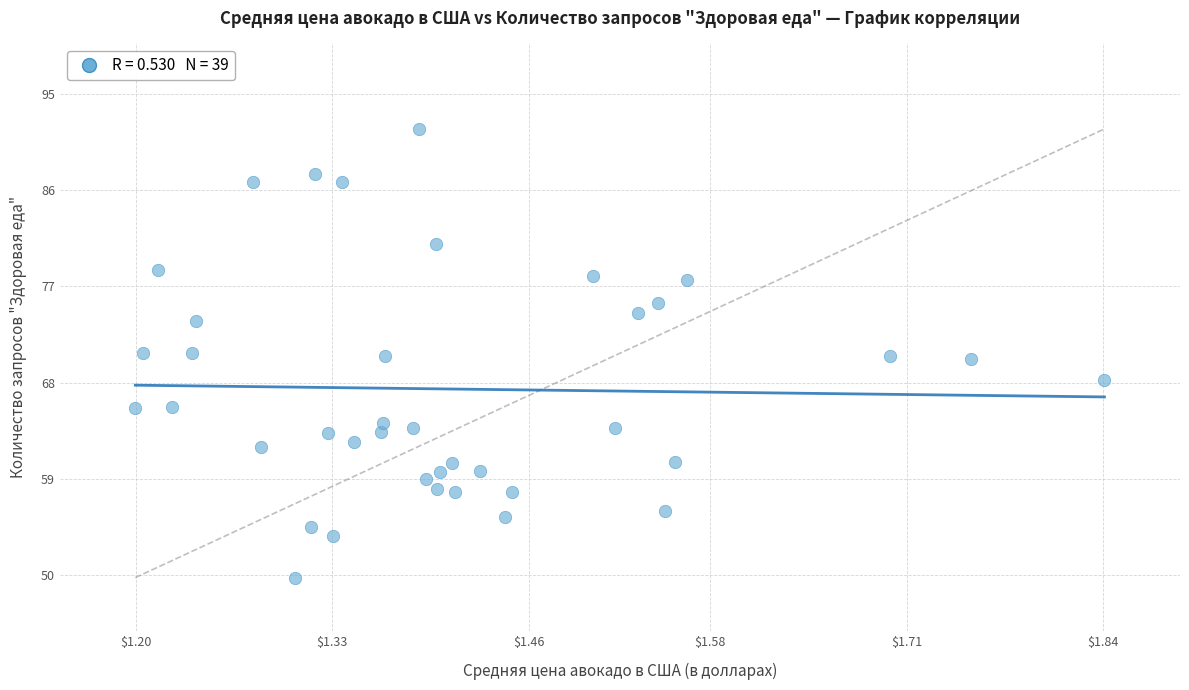

What is the range of X values (max minus min)?

0.6